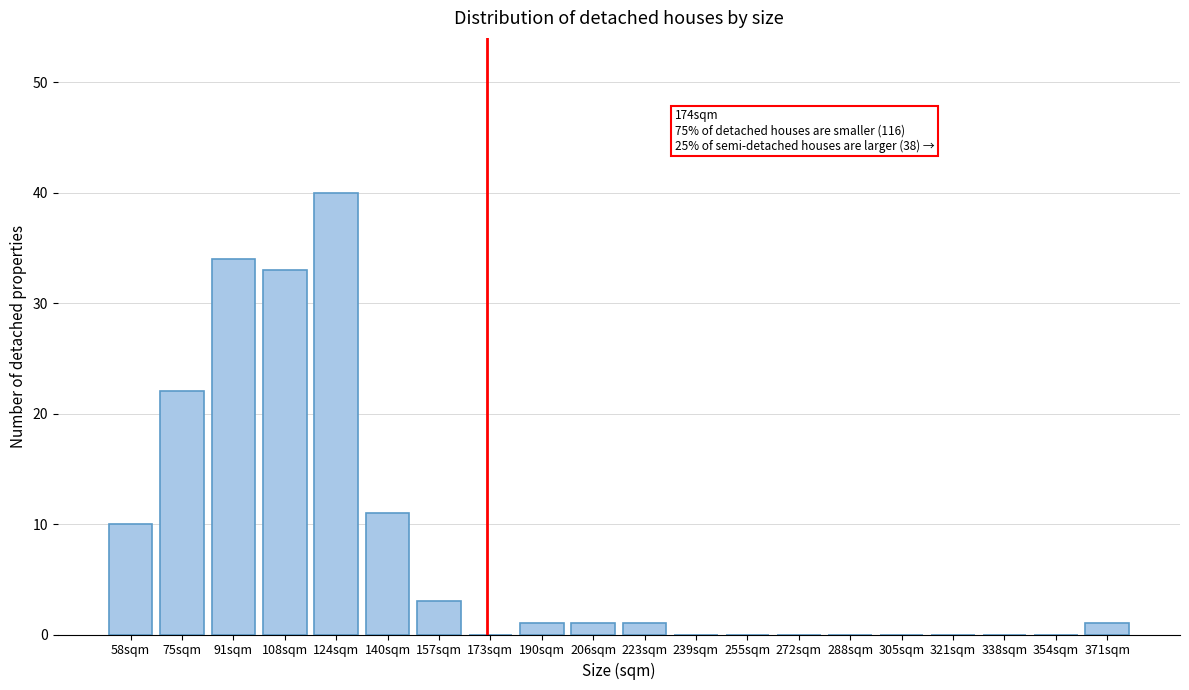

Reading left to right, extract all data points from this chart.

58sqm=10	75sqm=22	91sqm=34	108sqm=33	124sqm=40	140sqm=11	157sqm=3	173sqm=0	190sqm=1	206sqm=1	223sqm=1	239sqm=0	255sqm=0	272sqm=0	288sqm=0	305sqm=0	321sqm=0	338sqm=0	354sqm=0	371sqm=1